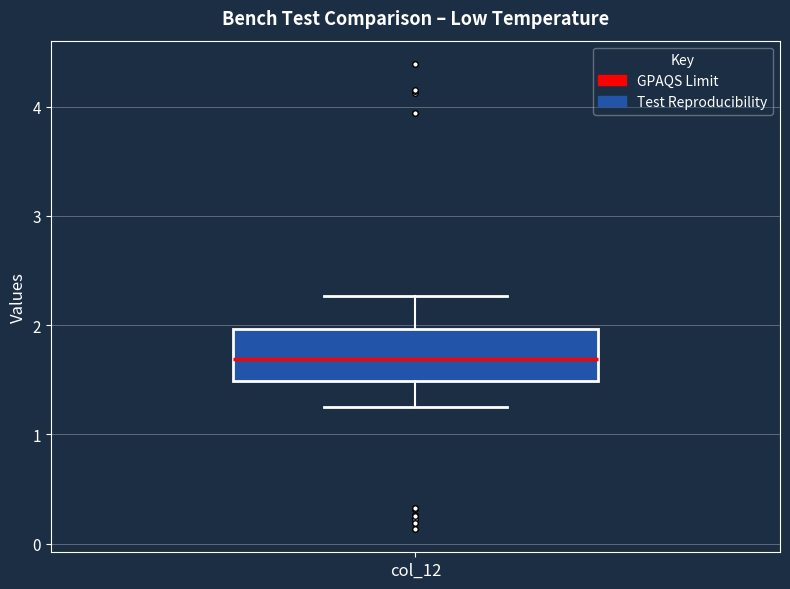

Transcribe this box plot: give where the median line is, the range the box spans, and where the two whiskers end, as read against the y-axis. The values are not printed on the chart, so give them approximately, as read against the axis.

median 1.7, box 1.5 to 2.0, whiskers 1.3 to 2.3